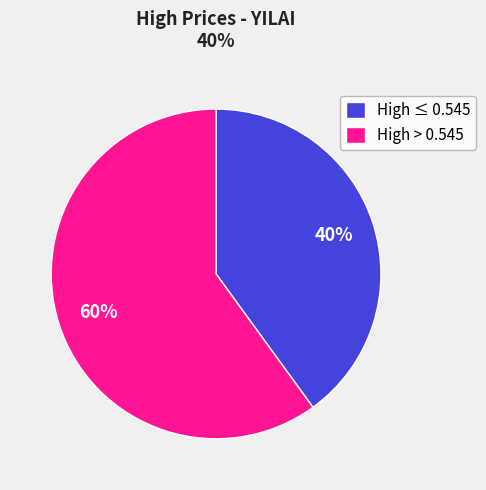

How many slices are in this pie chart?

2